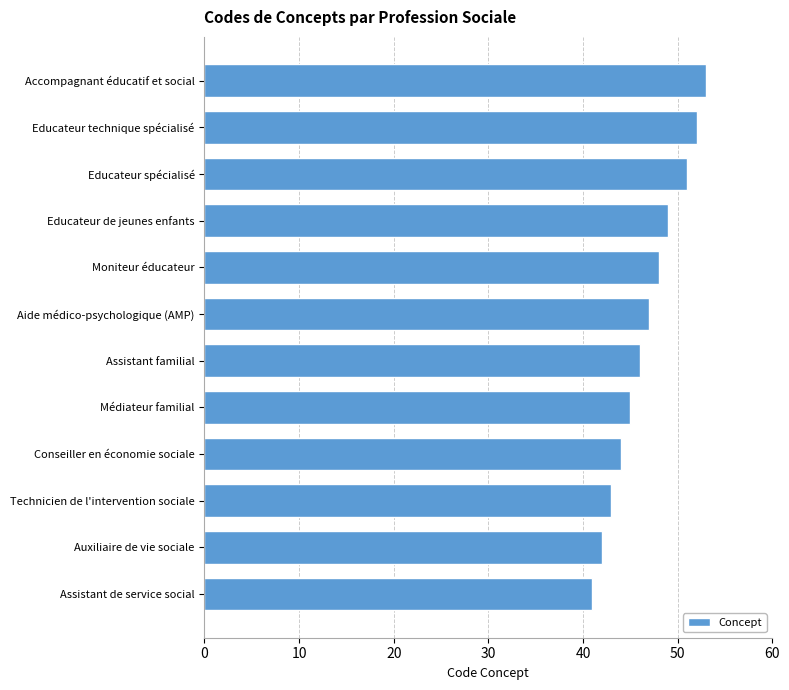

Is it true that the value at Accompagnant éducatif et social is 18?

False